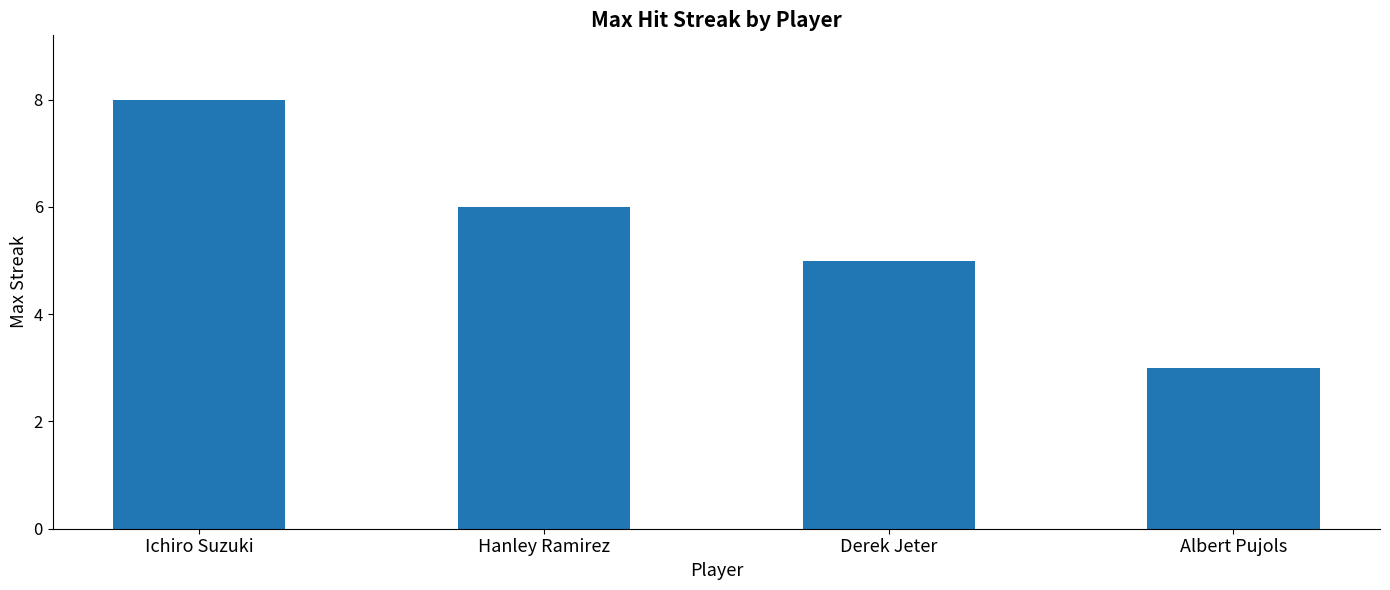

Rank the categories by value from lowest to highest.

Albert Pujols, Derek Jeter, Hanley Ramirez, Ichiro Suzuki